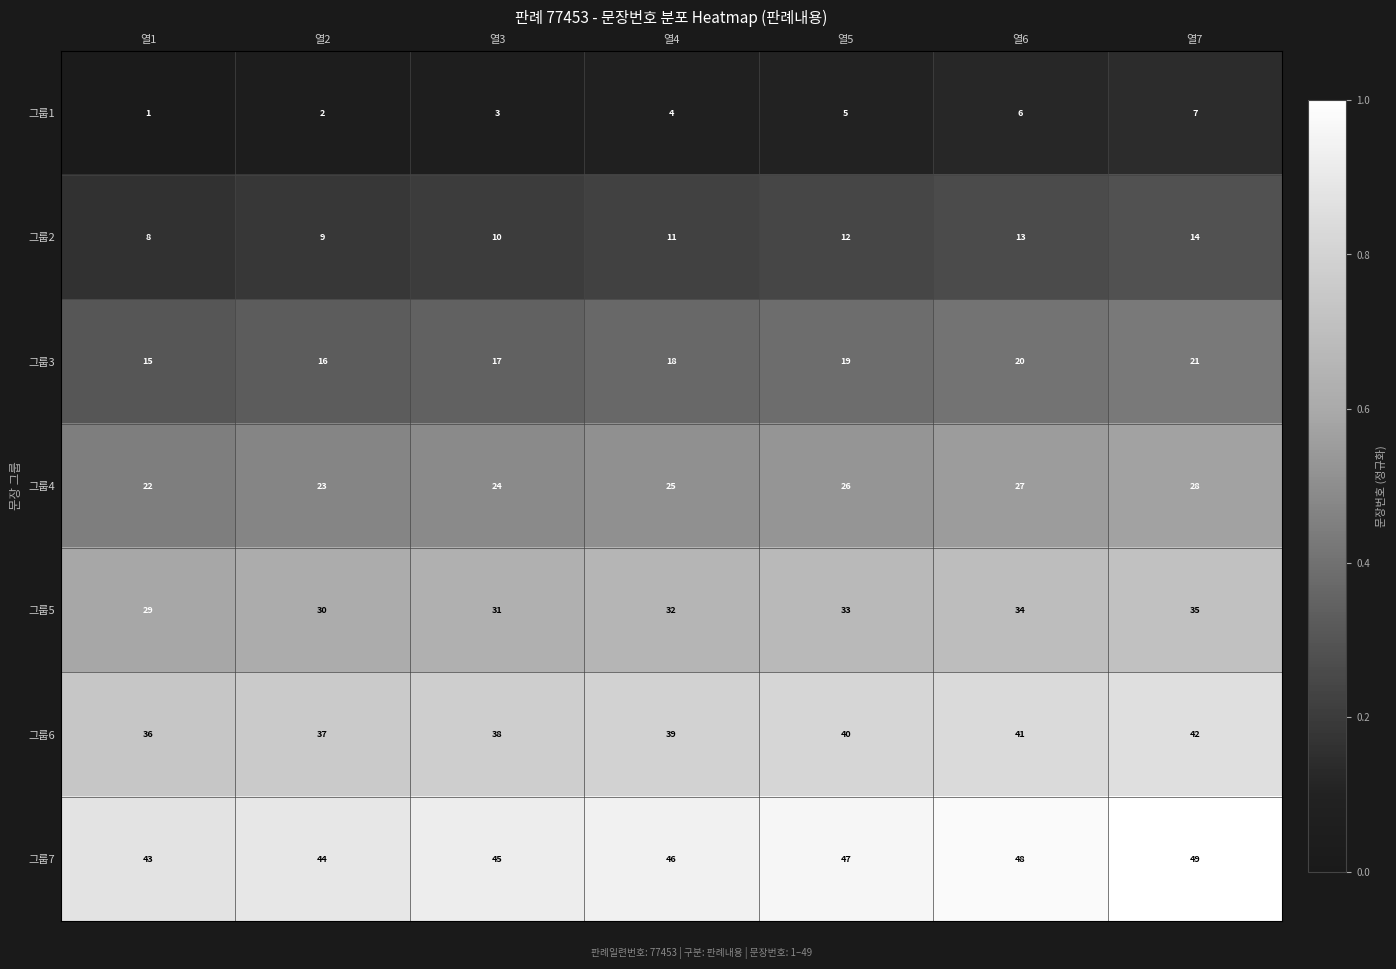

At which label is 그룹2 closest to 11?

열4